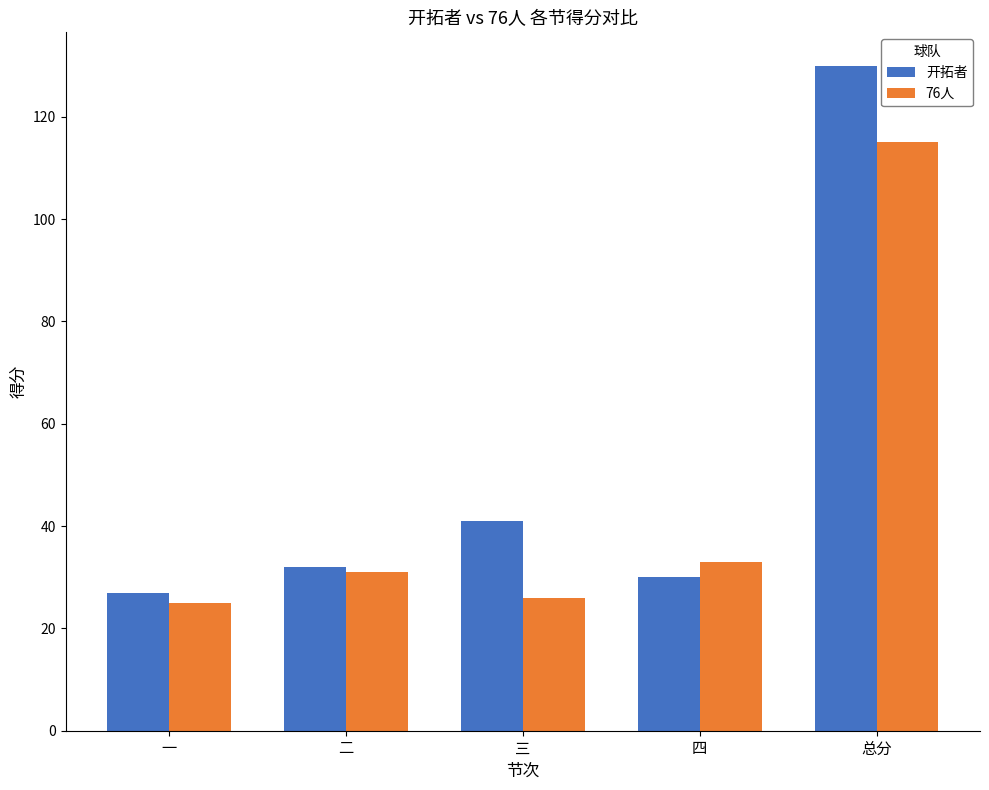

What position from the right is 二?

4